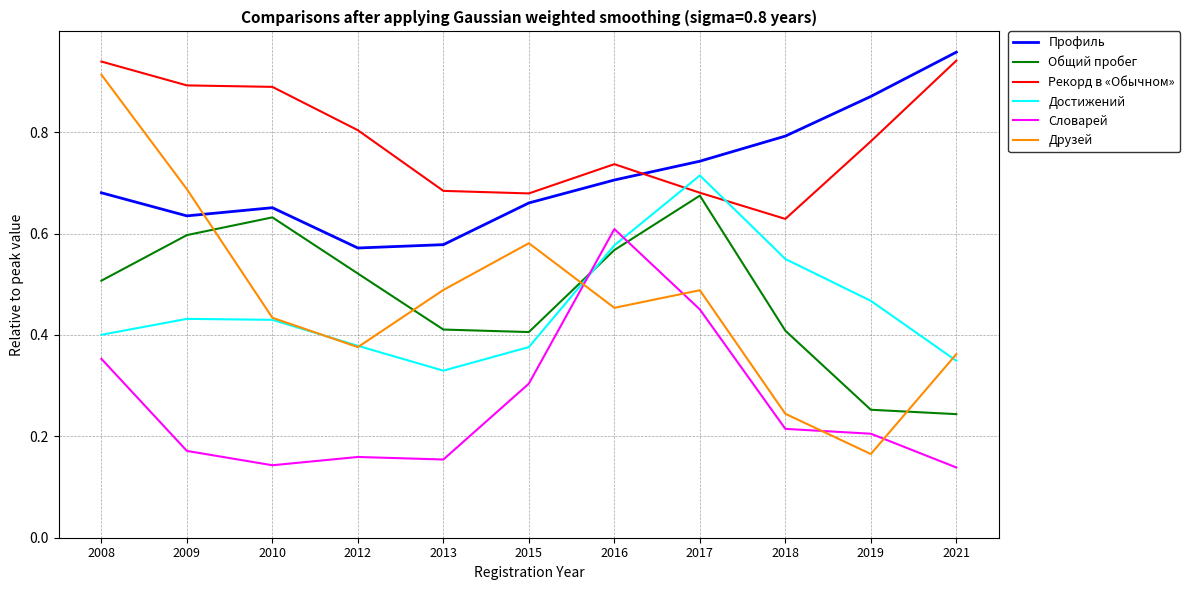

Which series has the largest range (max minus min)?

Друзей